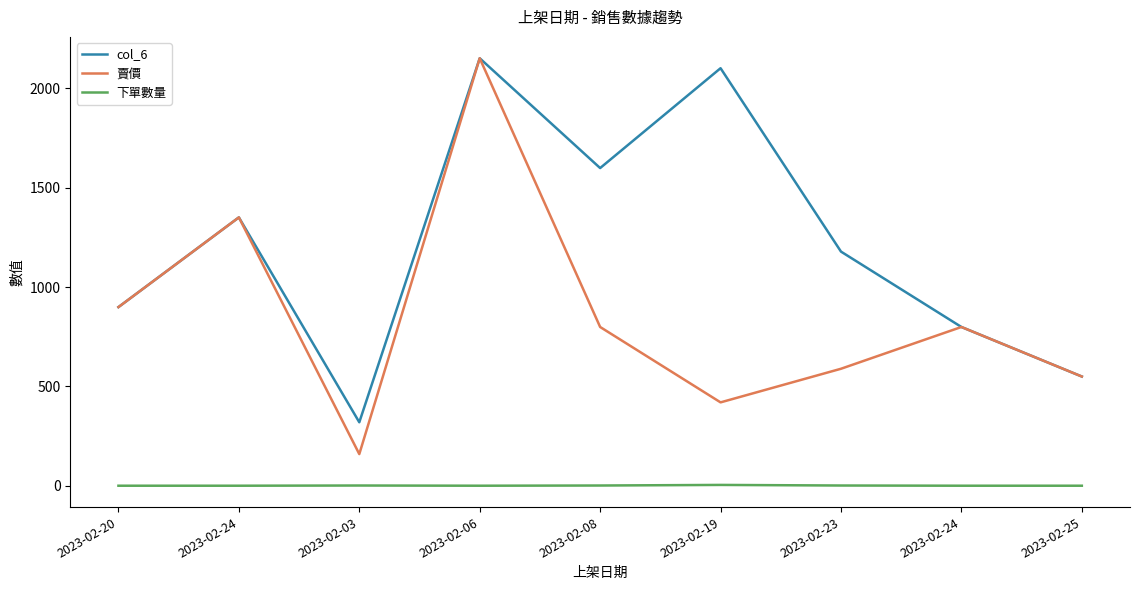

Does the chart display data point markers on the line(s)?

No